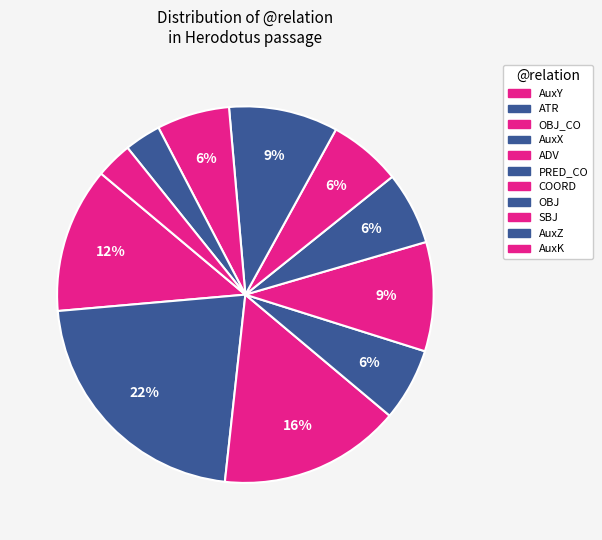

How many segments does this pie chart have?

11